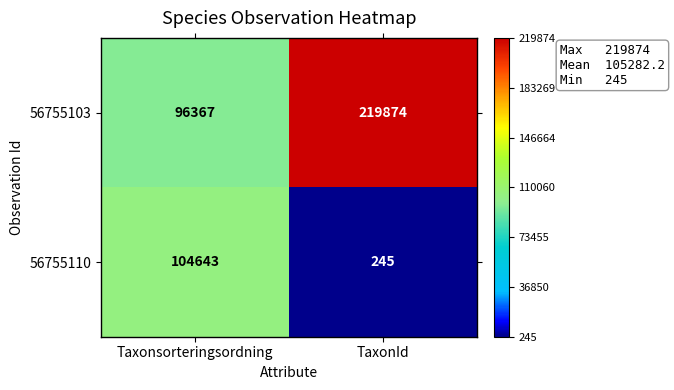

What is the lowest value of the 56755103 series?

96367